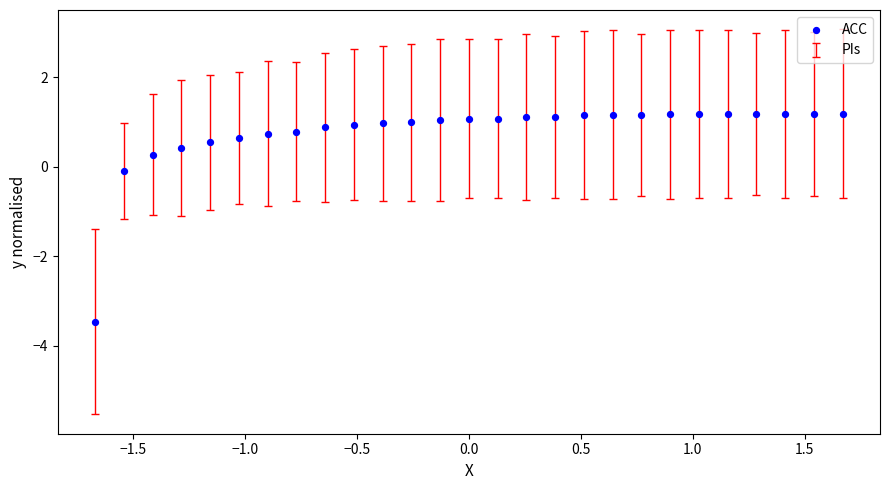

What is the range of X values (max minus min)?

3.3